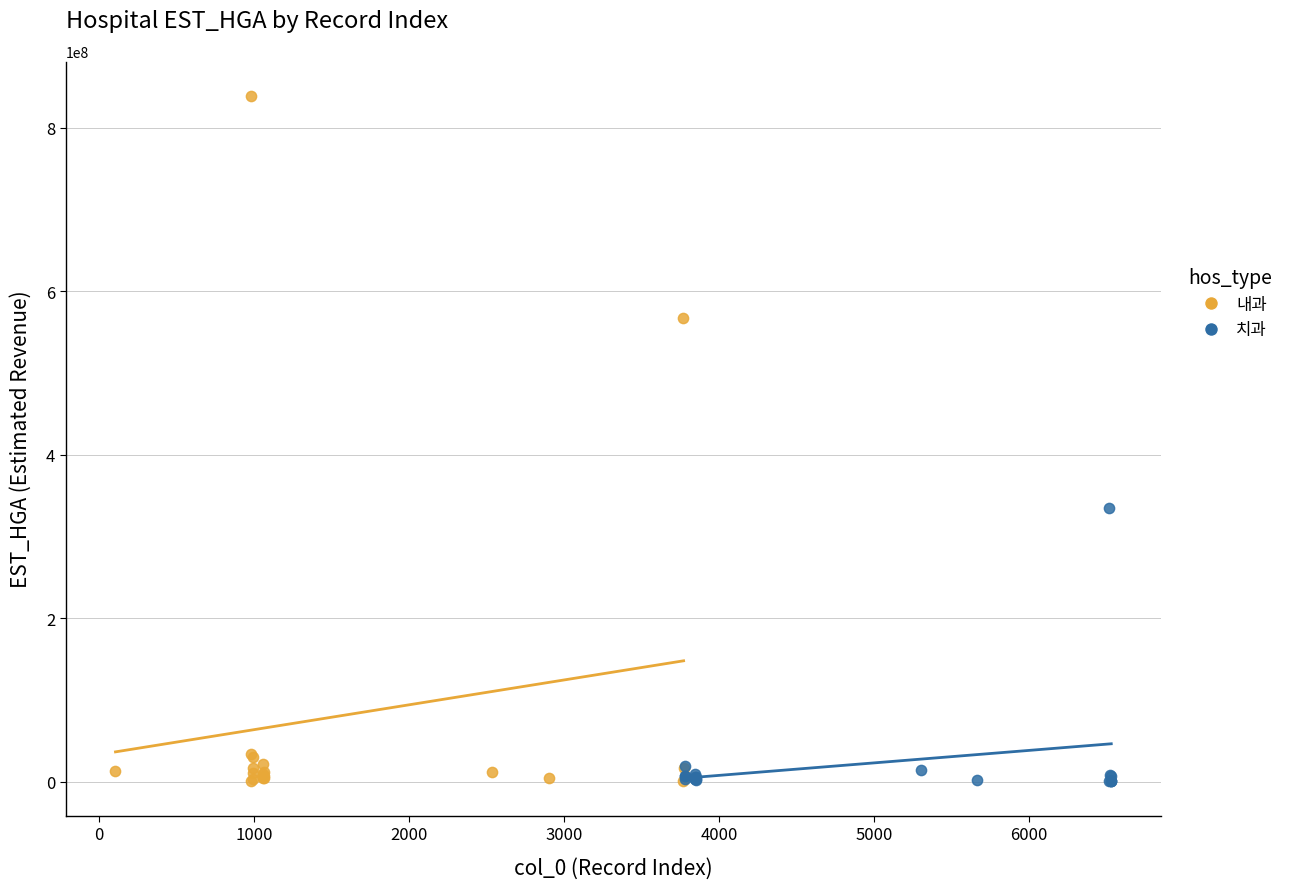

Which series has the largest Y range (max minus min)?

내과